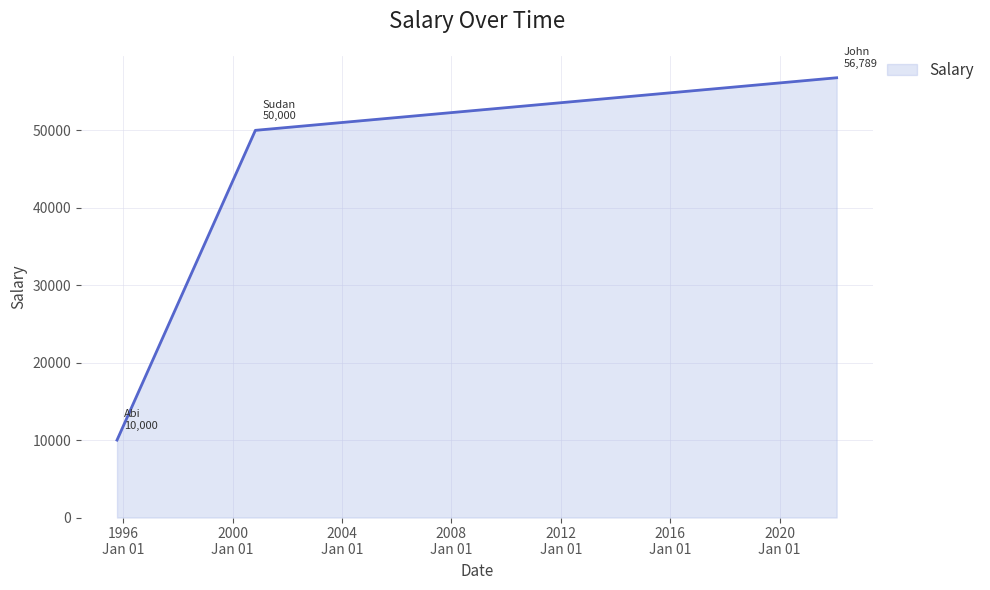

What is the sum of all values?

116789